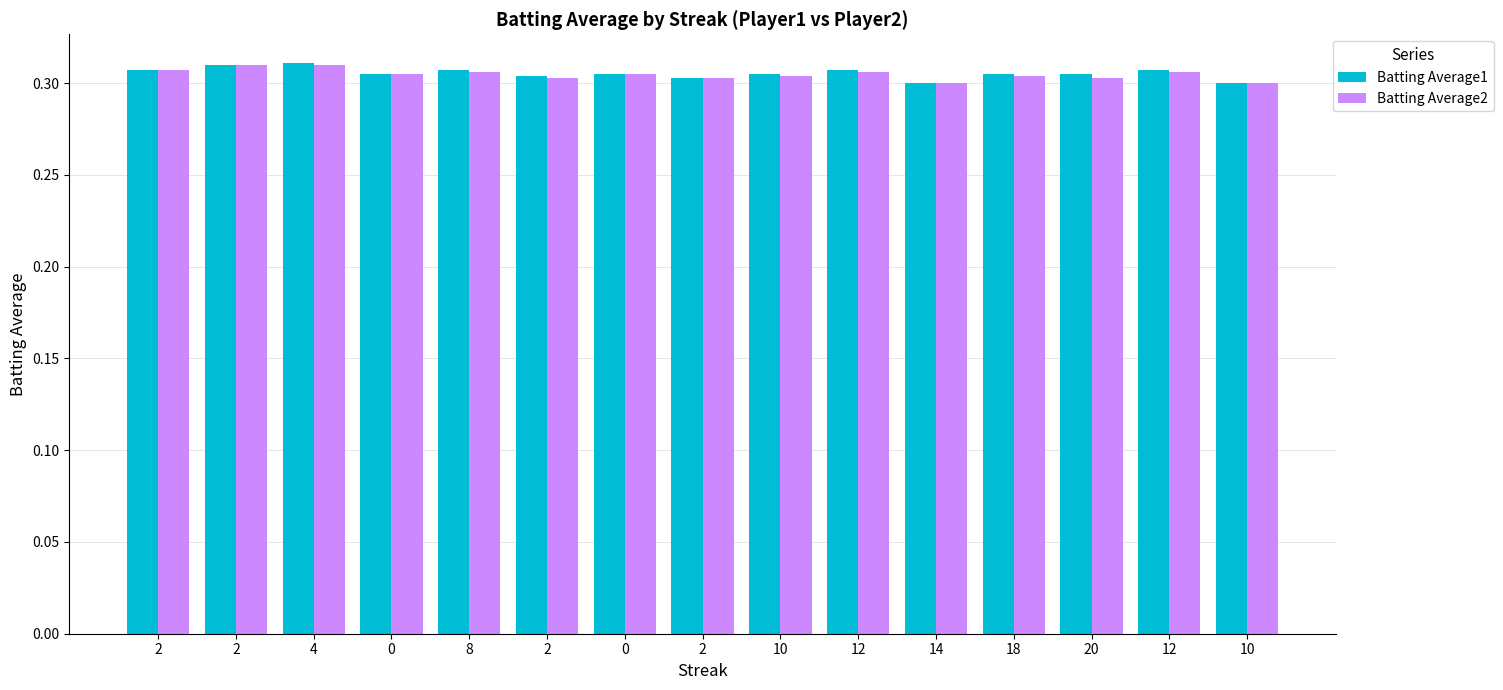

True or false: Batting Average1 has a value of 0.5 at 0.

False